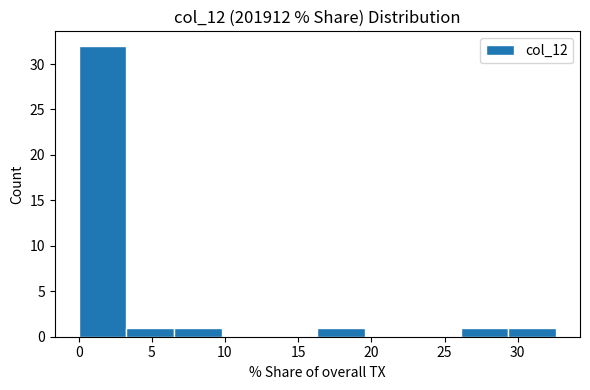

Reading left to right, list every bar in this chart as the range it spans on the x-axis followed by its height. Neither the bar edges nor the heights are printed on the chart, so give them approximately, as read against the axes.

0.0 to 3.5: 32
3.5 to 6.5: 1
6.5 to 10.0: 1
10.0 to 13.0: 0
13.0 to 16.5: 0
16.5 to 19.5: 1
19.5 to 23.0: 0
23.0 to 26.0: 0
26.0 to 29.5: 1
29.5 to 32.5: 1